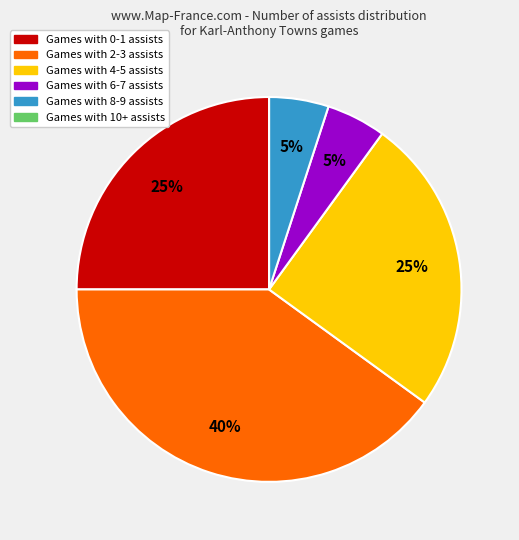

Is there any slice that represents more than half of the pie?

No